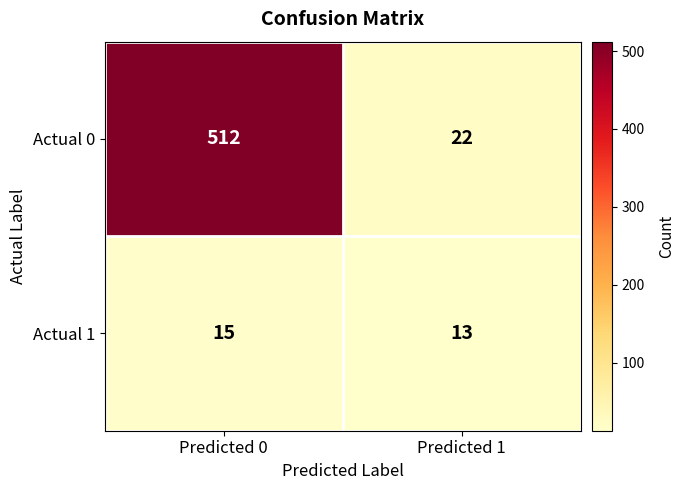

What is the difference between the Actual 0 values at Predicted 0 and Predicted 1?

490